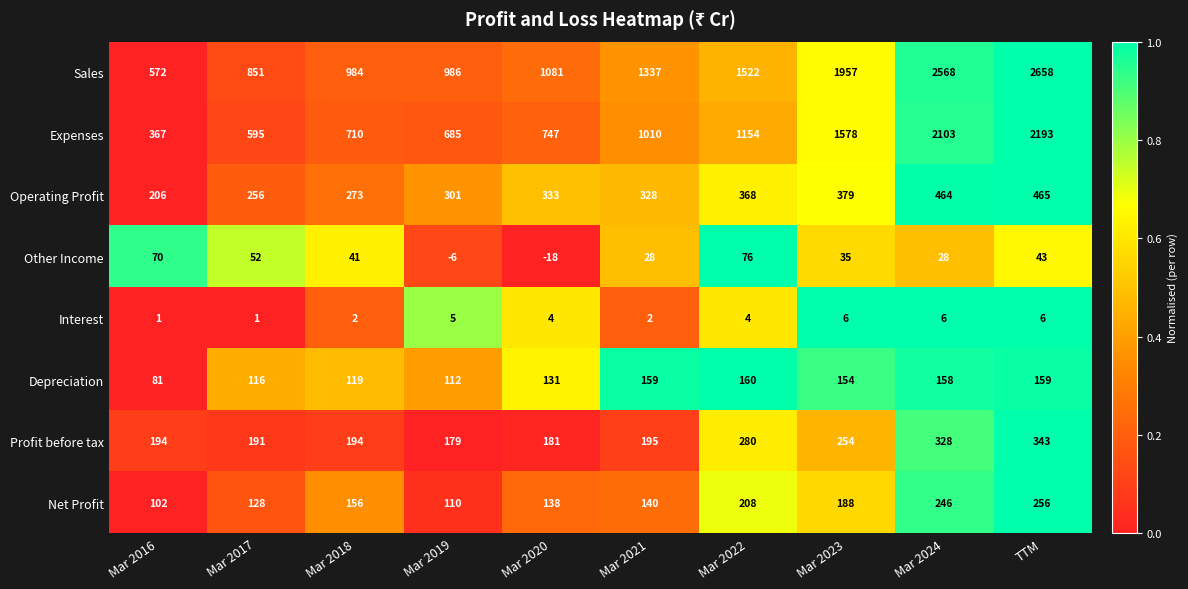

Rank the series at Mar 2016 from lowest to highest value.

Interest, Other Income, Depreciation, Net Profit, Profit before tax, Operating Profit, Expenses, Sales